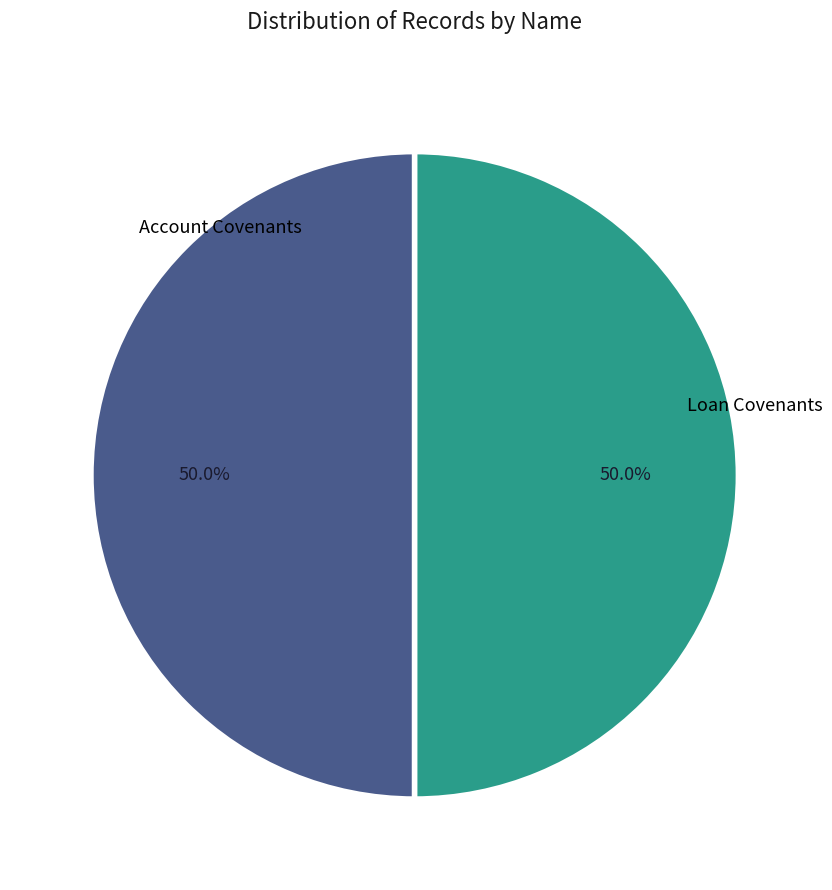

To the nearest percent, what percentage of the pie is Account Covenants?

50%